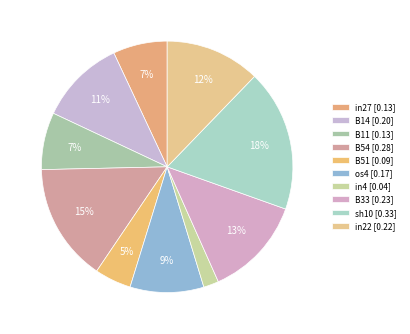

What is the largest slice in the pie chart?

sh10